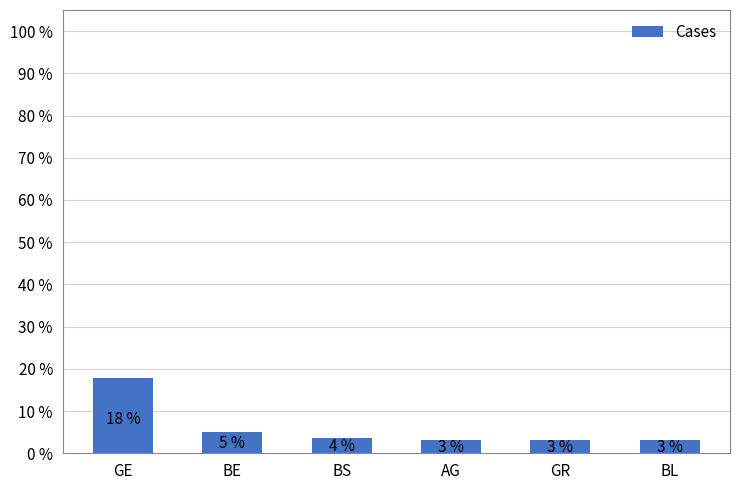

What is the ratio of the value at BE to the value at GR?

1.7